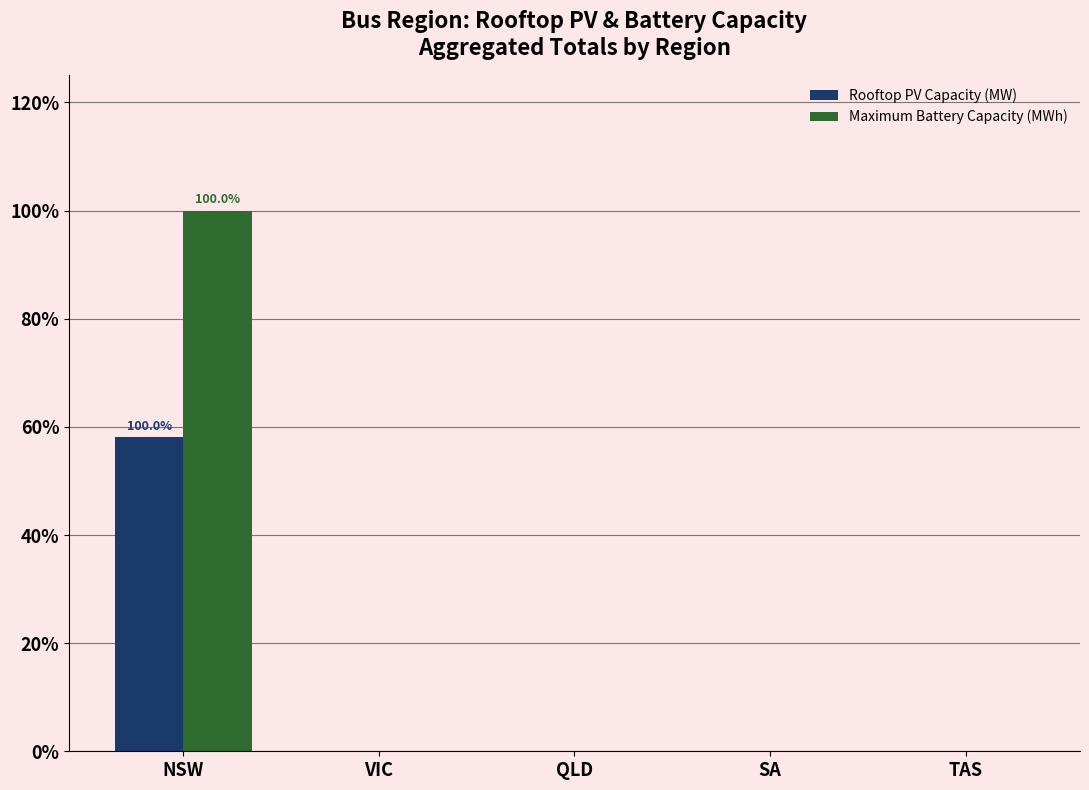

Which series has the largest total across all categories?

Maximum Battery Capacity (MWh)